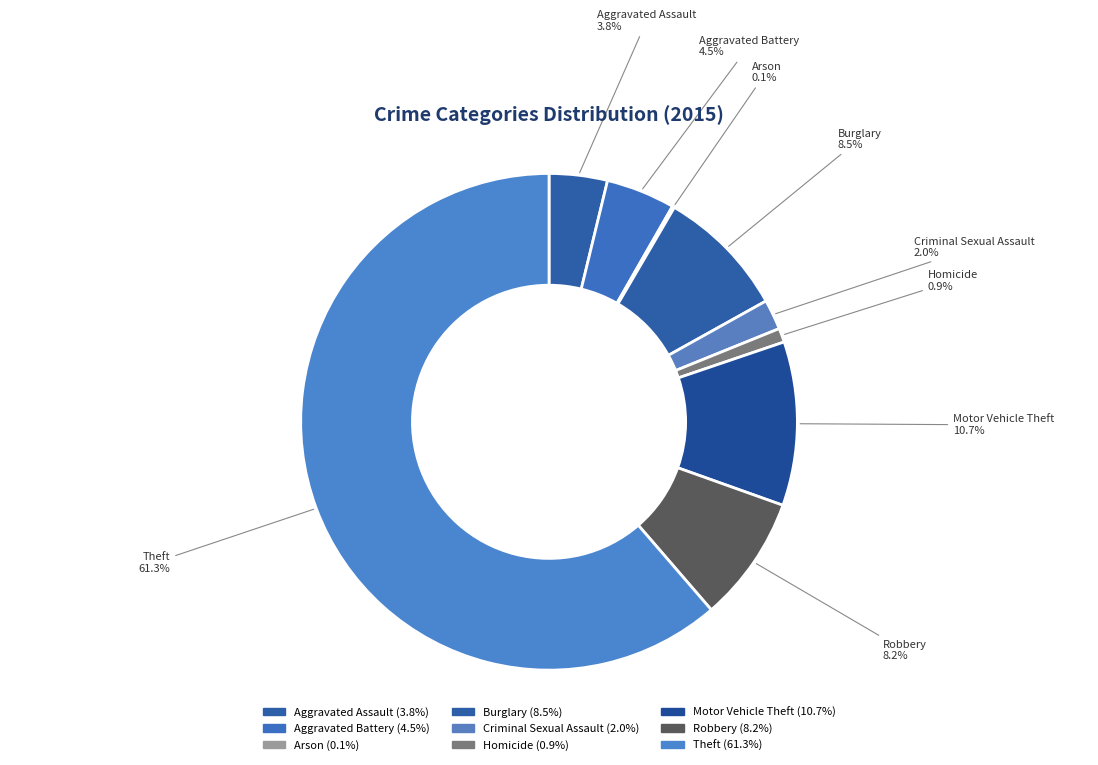

What is the change in value from Aggravated Assault to Motor Vehicle Theft?

+98